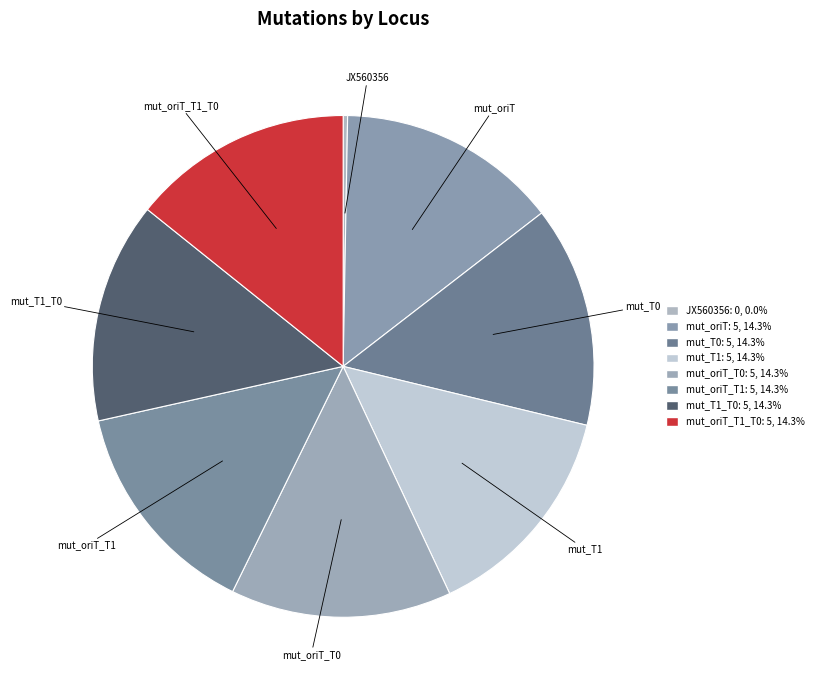

Count the number of slices in the pie.

8